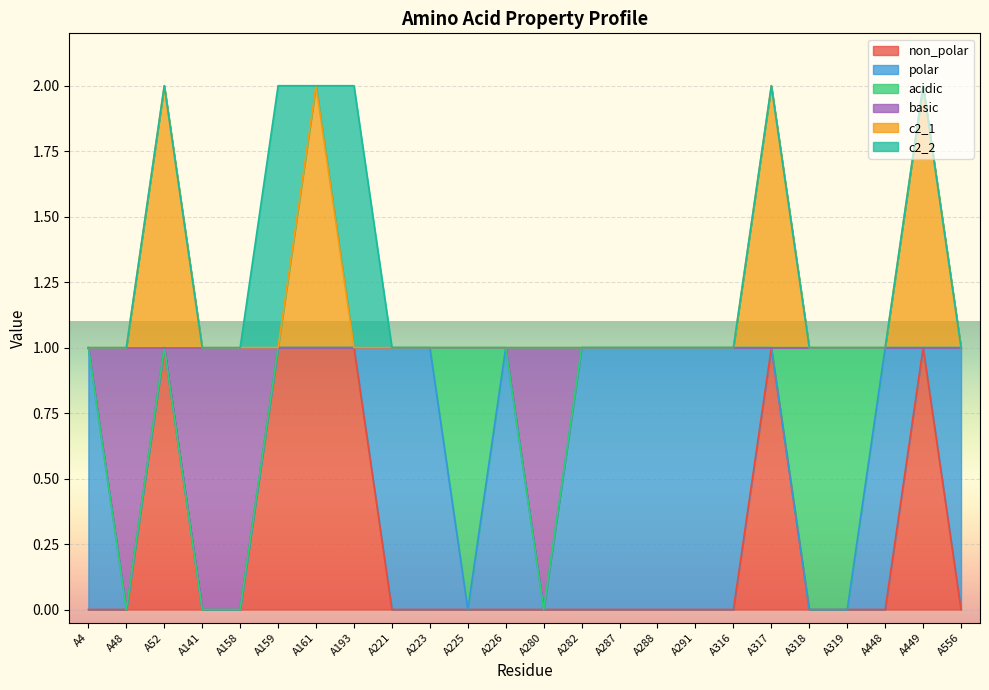

What is the difference between the c2_1 values at A317 and A448?

1